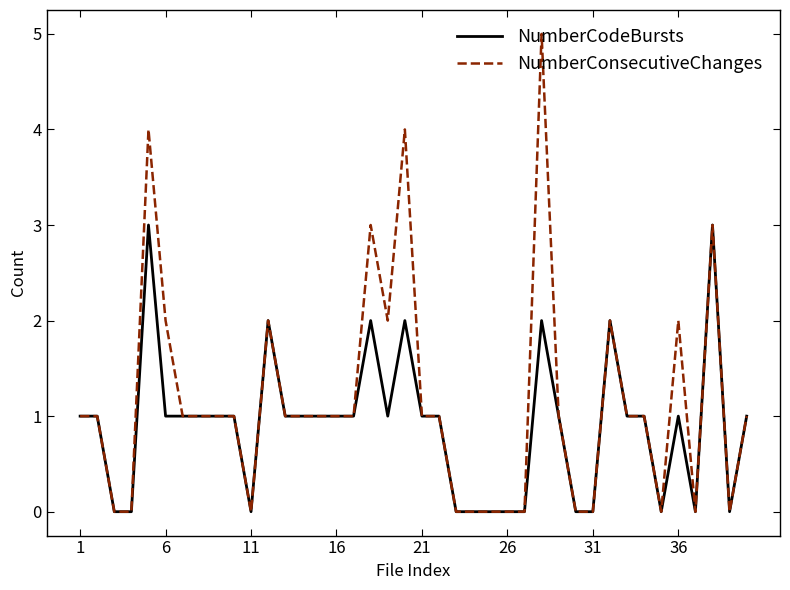

Rank the series by their maximum value, from lowest to highest.

NumberCodeBursts, NumberConsecutiveChanges